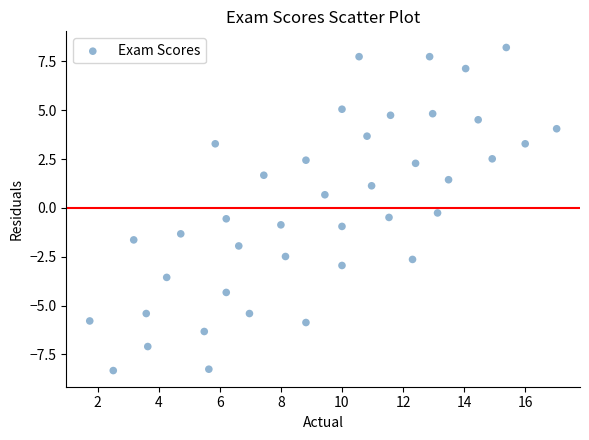

What is the range of X values (max minus min)?

15.3